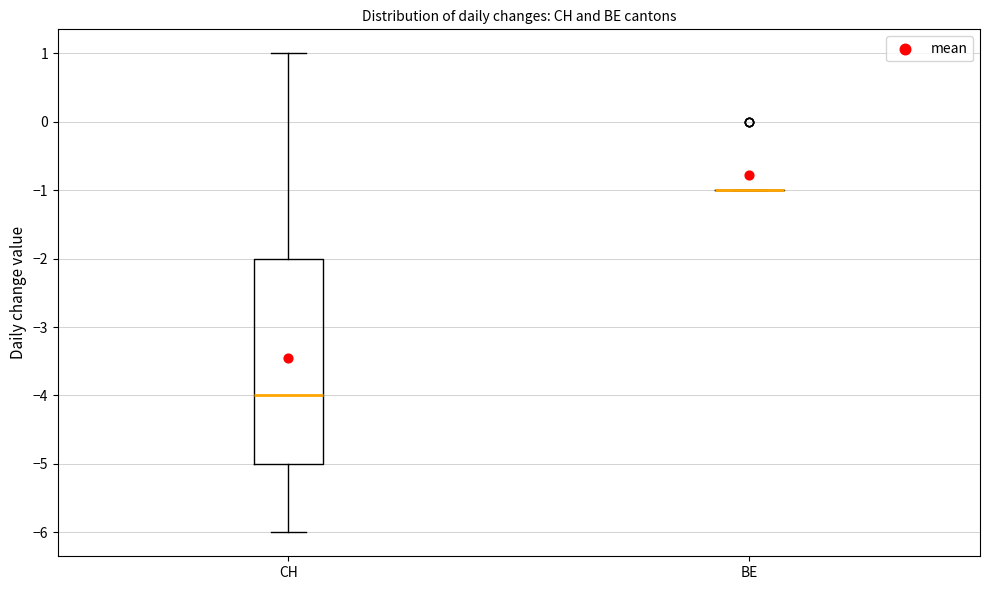

Which box is the tallest, from its lower edge to its upper edge?

CH